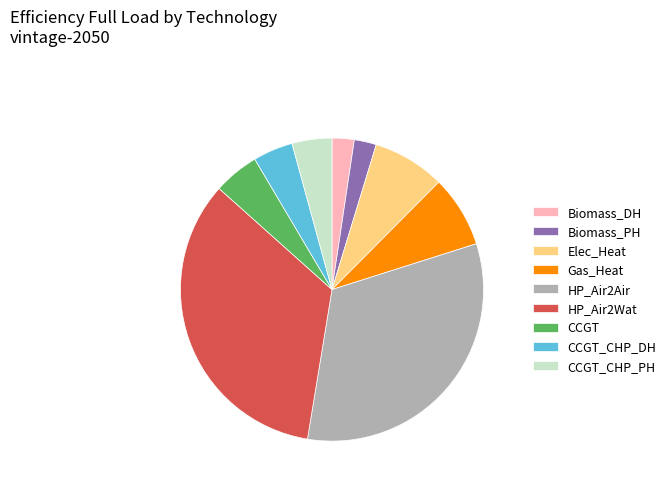

How many segments does this pie chart have?

9